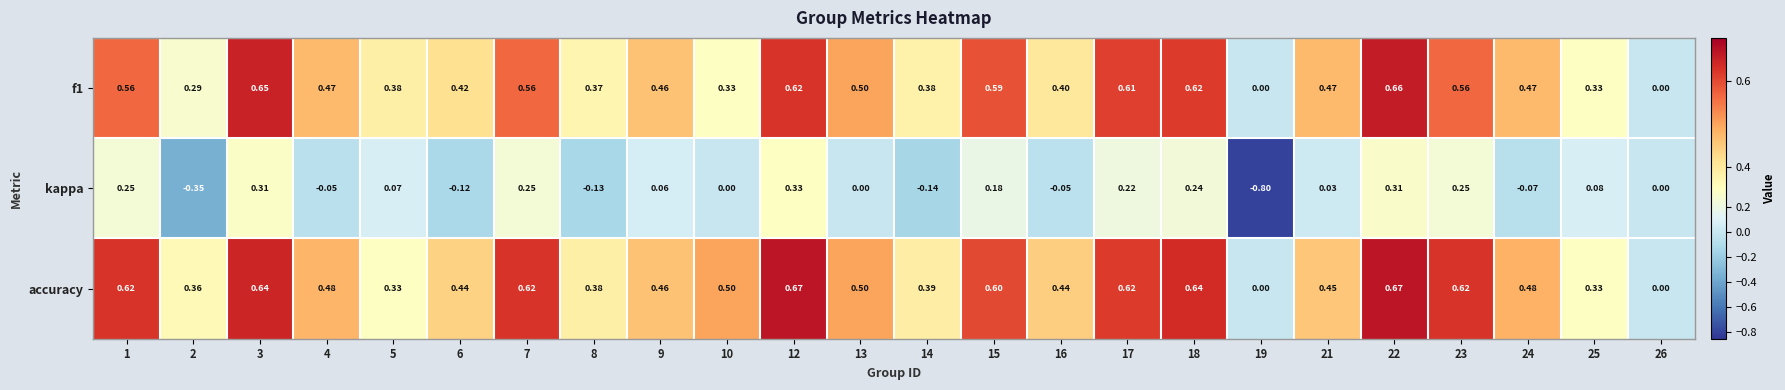

Is the value of accuracy at 14 greater than the value of f1 at 12?

No